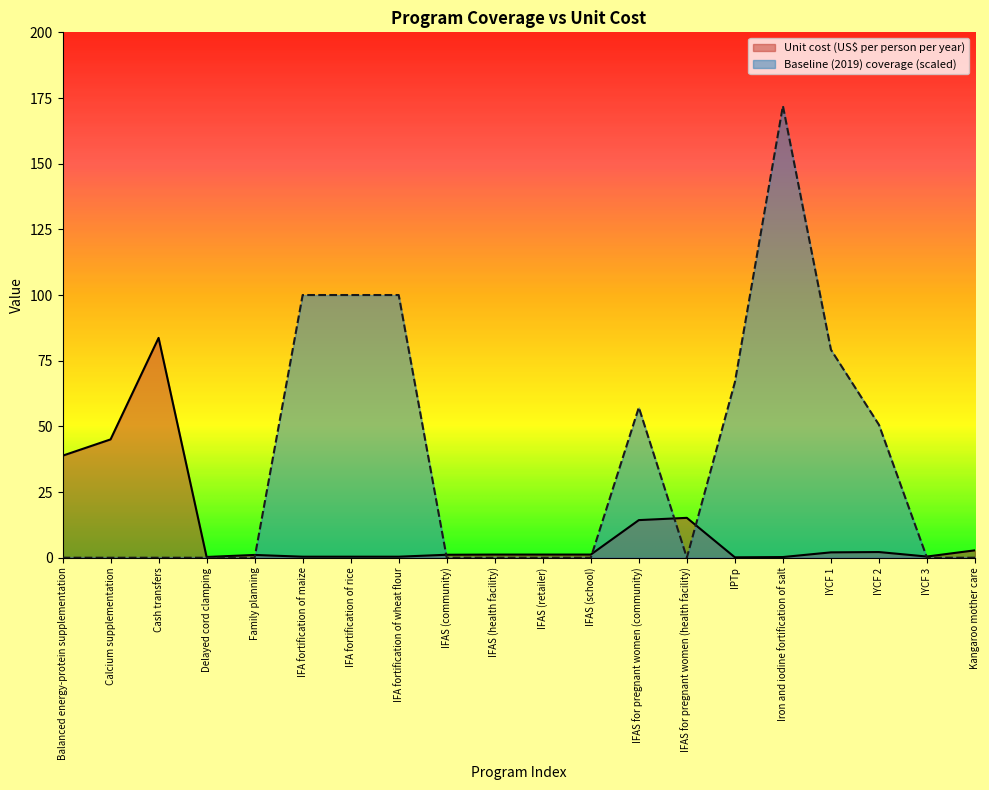

How many series are shown in this chart?

2